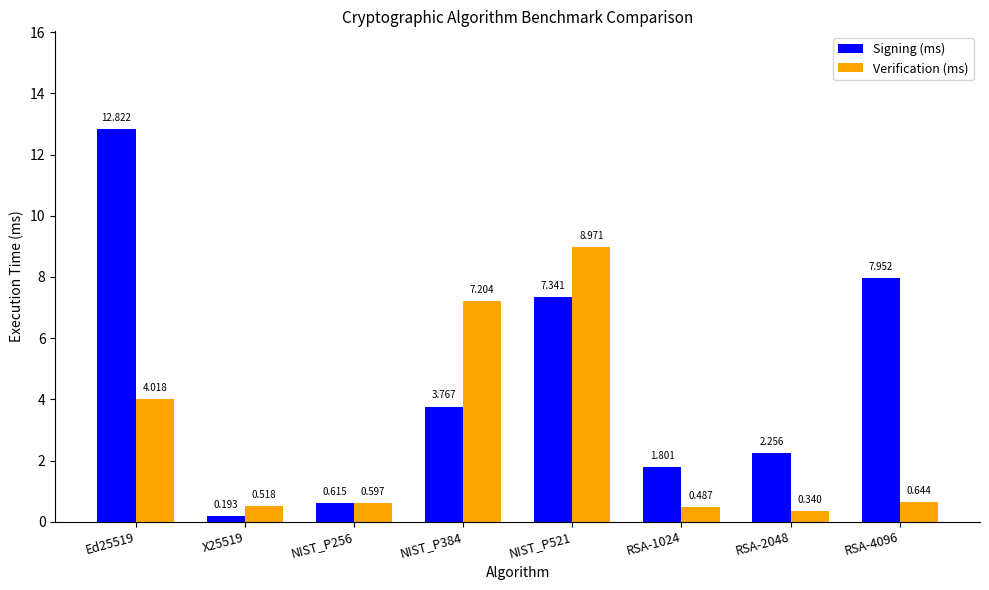

Does the chart contain stacked bars?

No